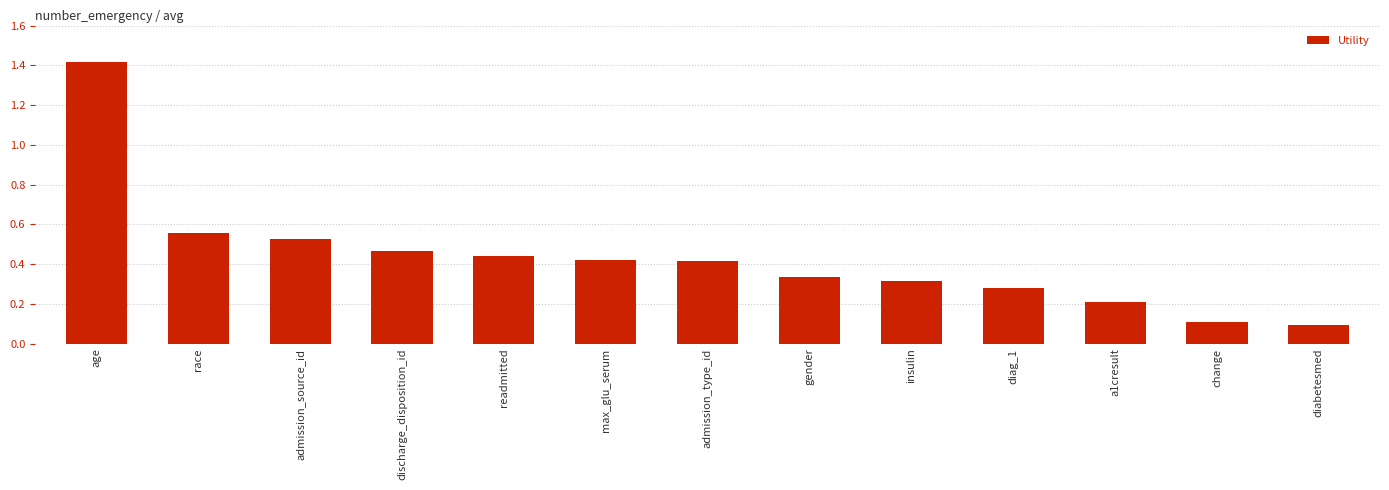

What is the minimum value shown in the chart?

0.1